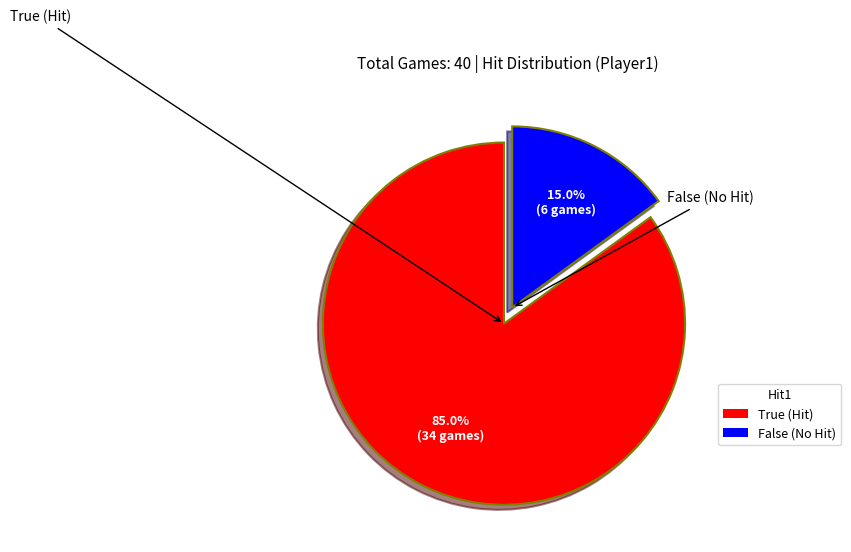

What is the largest slice in the pie chart?

True